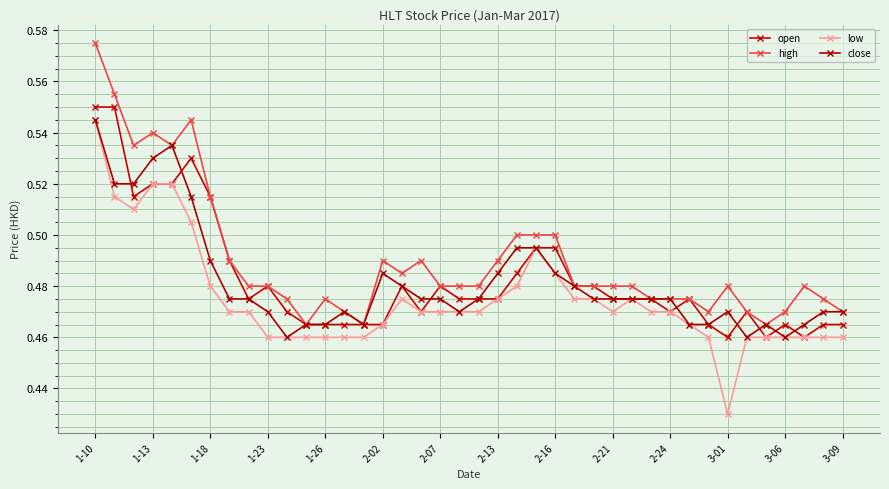

Does the chart have visible grid lines?

Yes